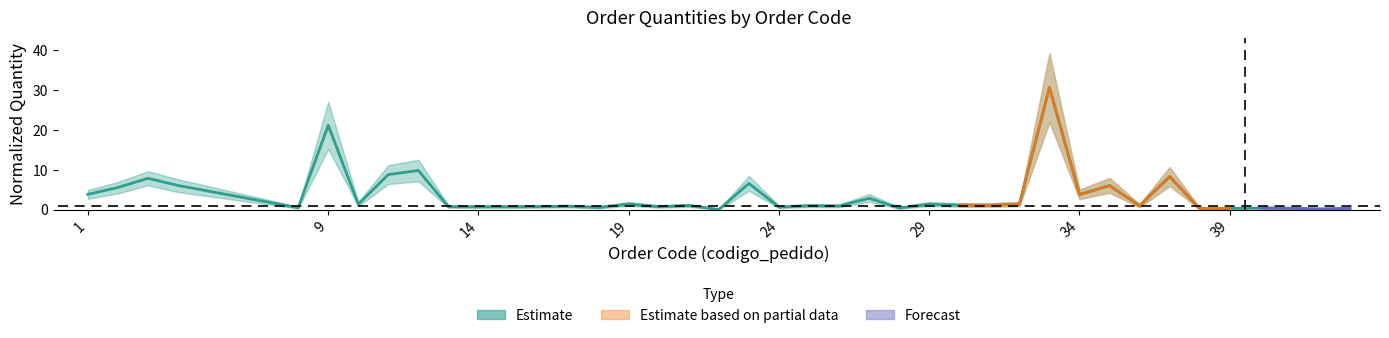

Reading left to right, transcribe all the data shown in this chart.

3.8	5.6	7.9	6.1	0.5	21.2	1.4	8.8	9.8	0.7	0.7	0.7	0.7	0.8	0.5	1.4	0.7	1.0	0.0	6.6	0.6	1.0	0.9	2.8	0.4	1.4	1.1	1.1	1.4	30.7	3.8	6.0	0.9	8.3	0.2	0.3	0.4	0.3	0.1	0.3